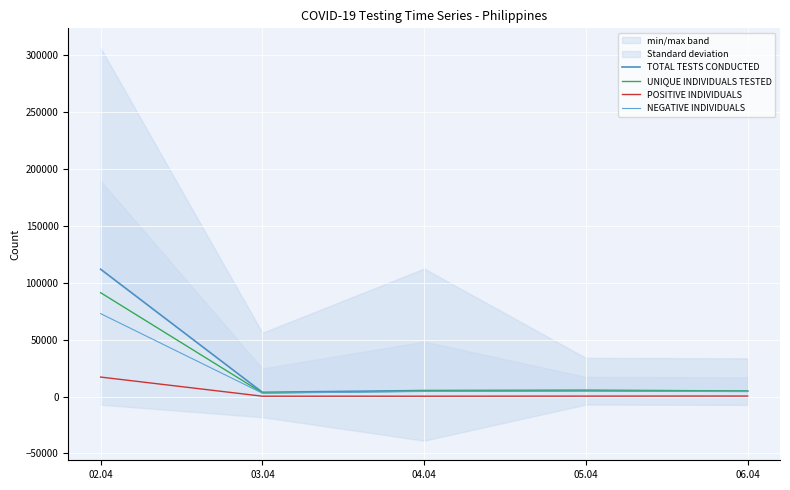

What is the difference between the second highest and second lowest values in the UNIQUE INDIVIDUALS TESTED series?

328